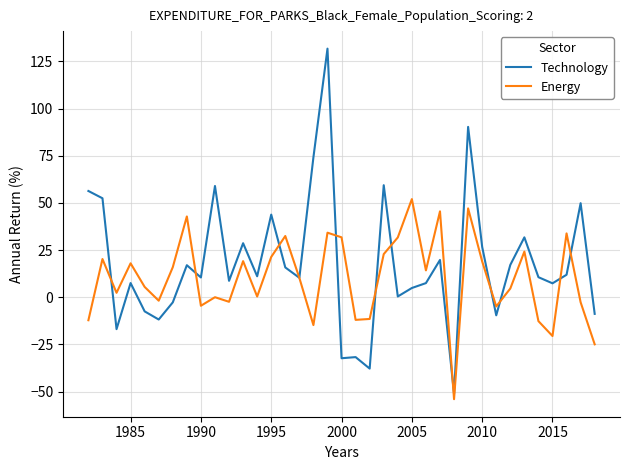

Which series has the largest range (max minus min)?

Technology